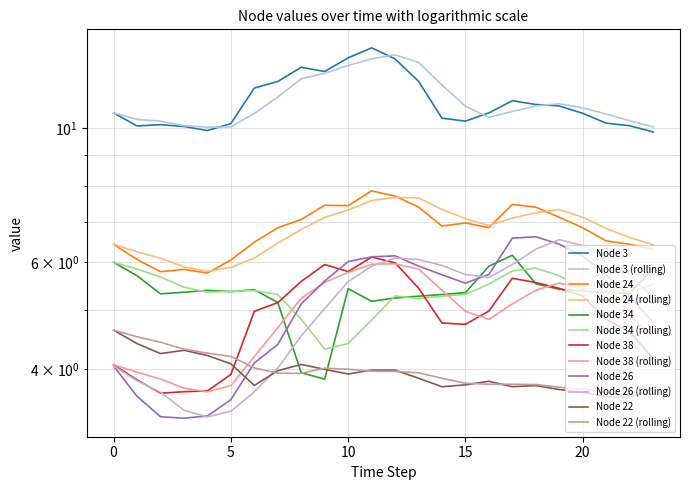

At which category does Node 22 (rolling) reach its first local valley?

8